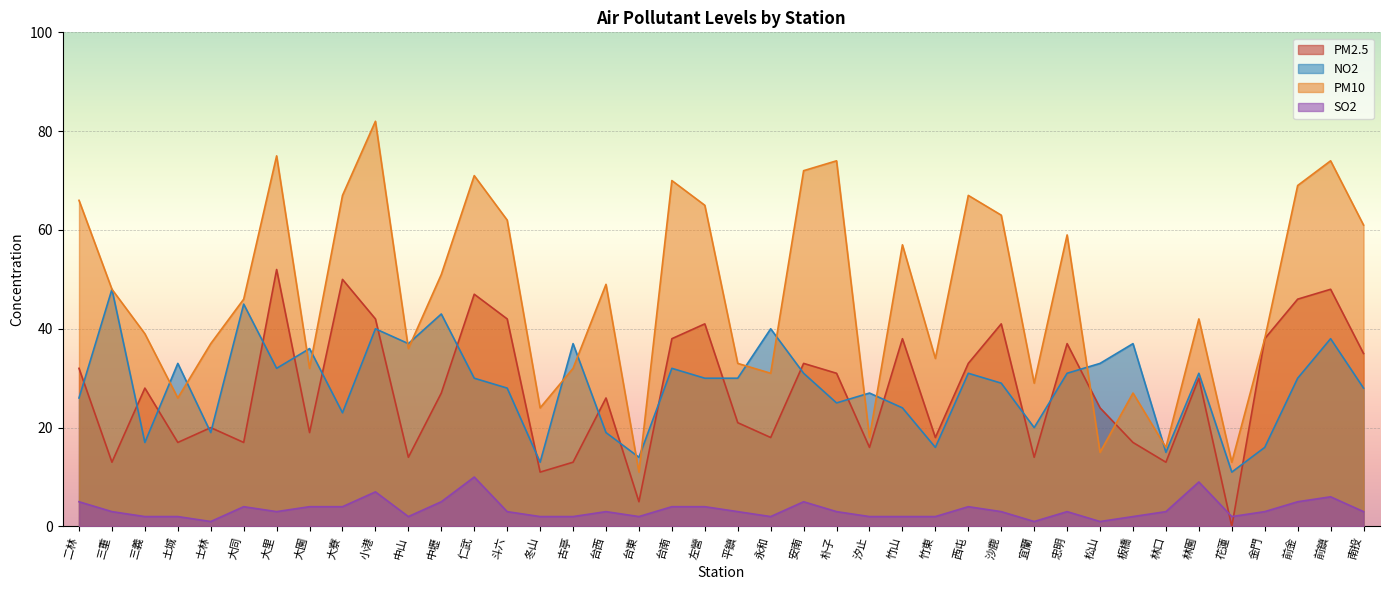

After their last crossing, which series has the higher values: PM10 or PM2.5?

PM10